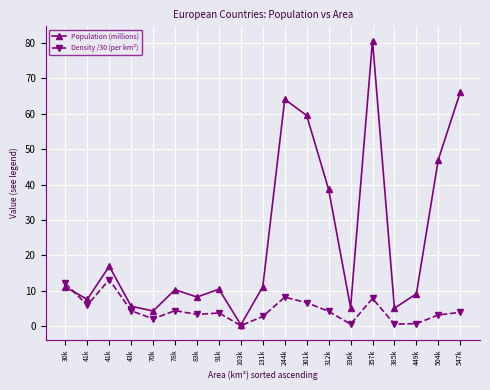

Is the value of Population (millions) at 449k greater than the value of Density /30 (per km²) at 103k?

Yes